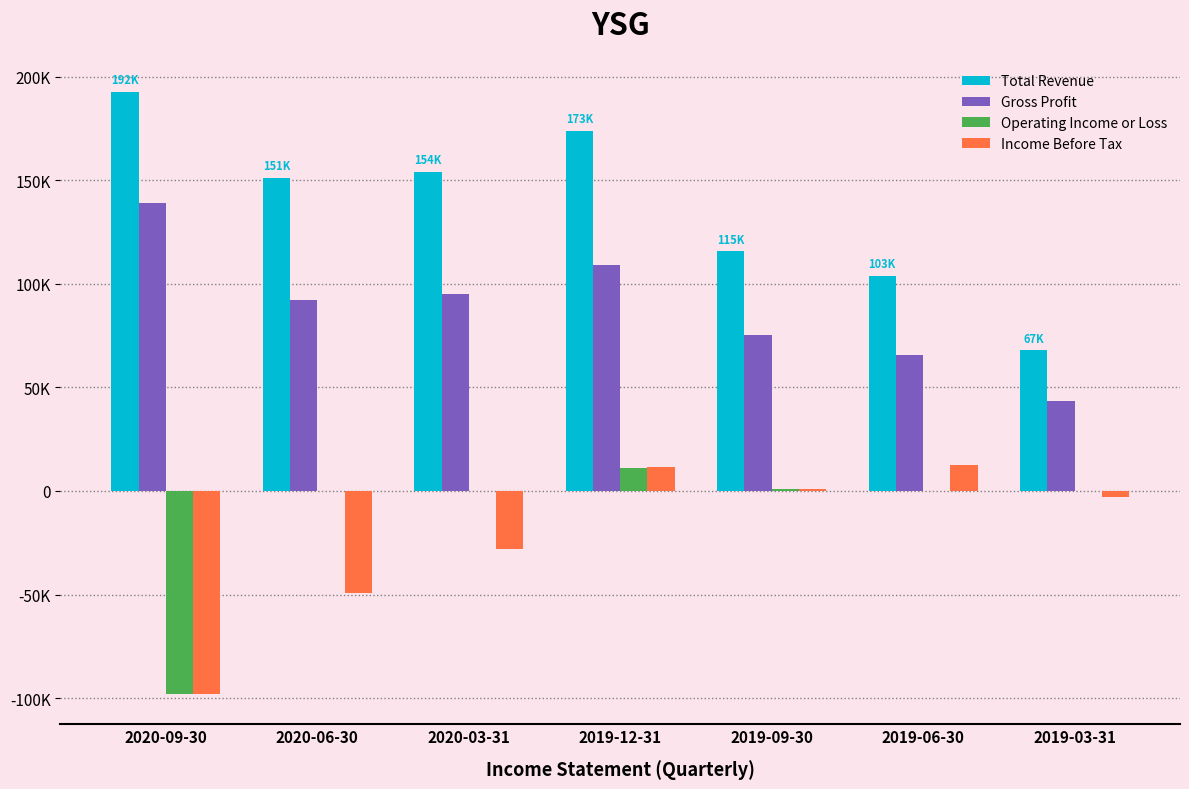

What are all the series names shown in the legend?

Total Revenue, Gross Profit, Operating Income or Loss, Income Before Tax